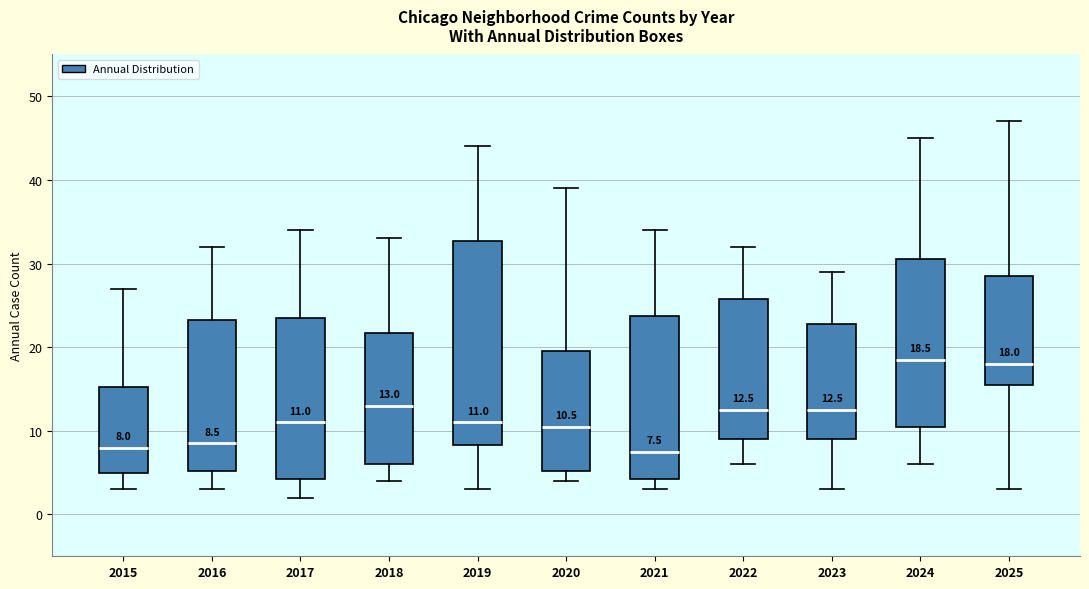

Comparing the boxes themselves (not the whiskers), which one is the tallest?

2019